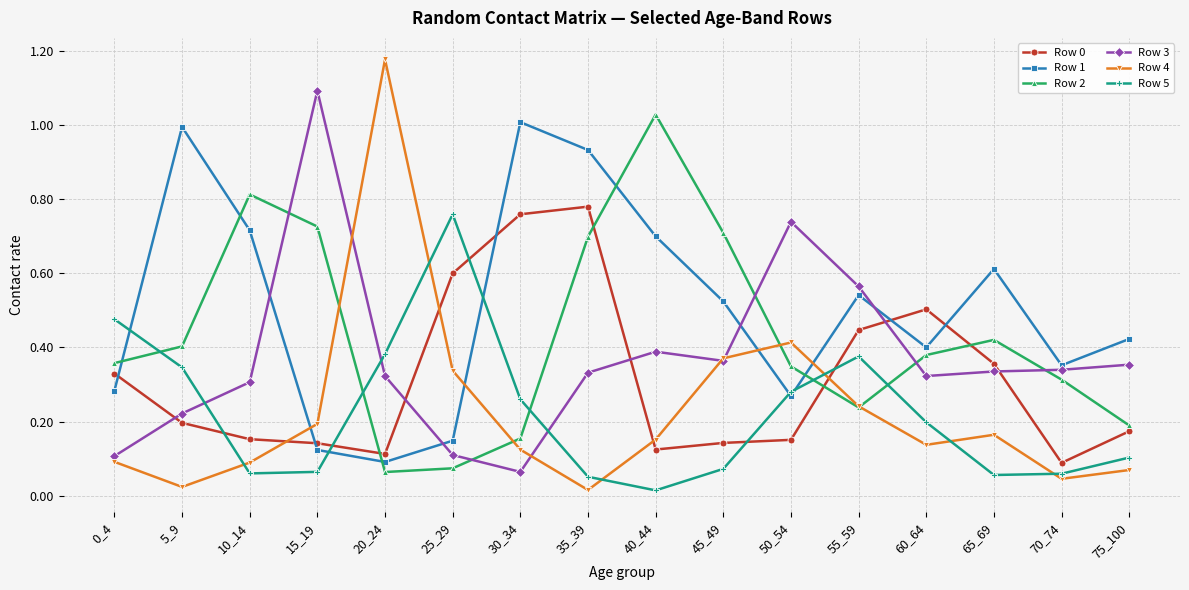

Is this an area chart (filled region under the line)?

No